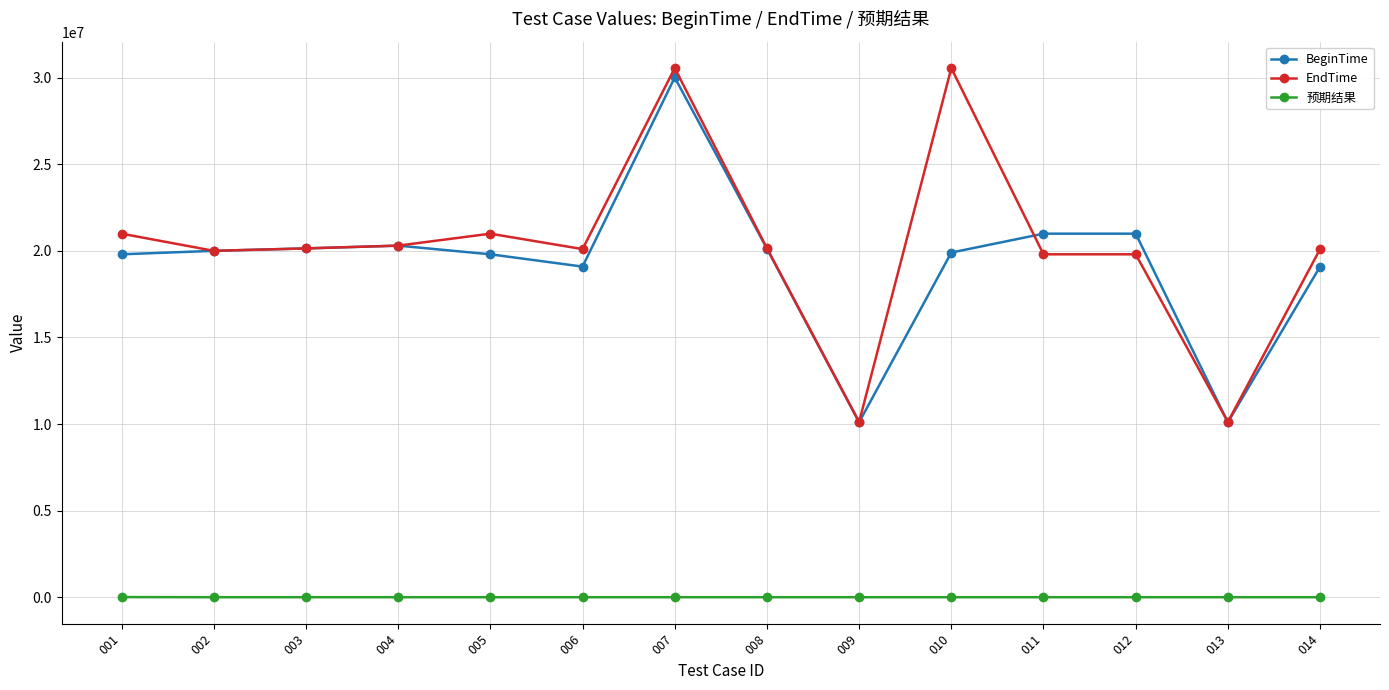

True or false: EndTime and 预期结果 intersect in this chart.

False